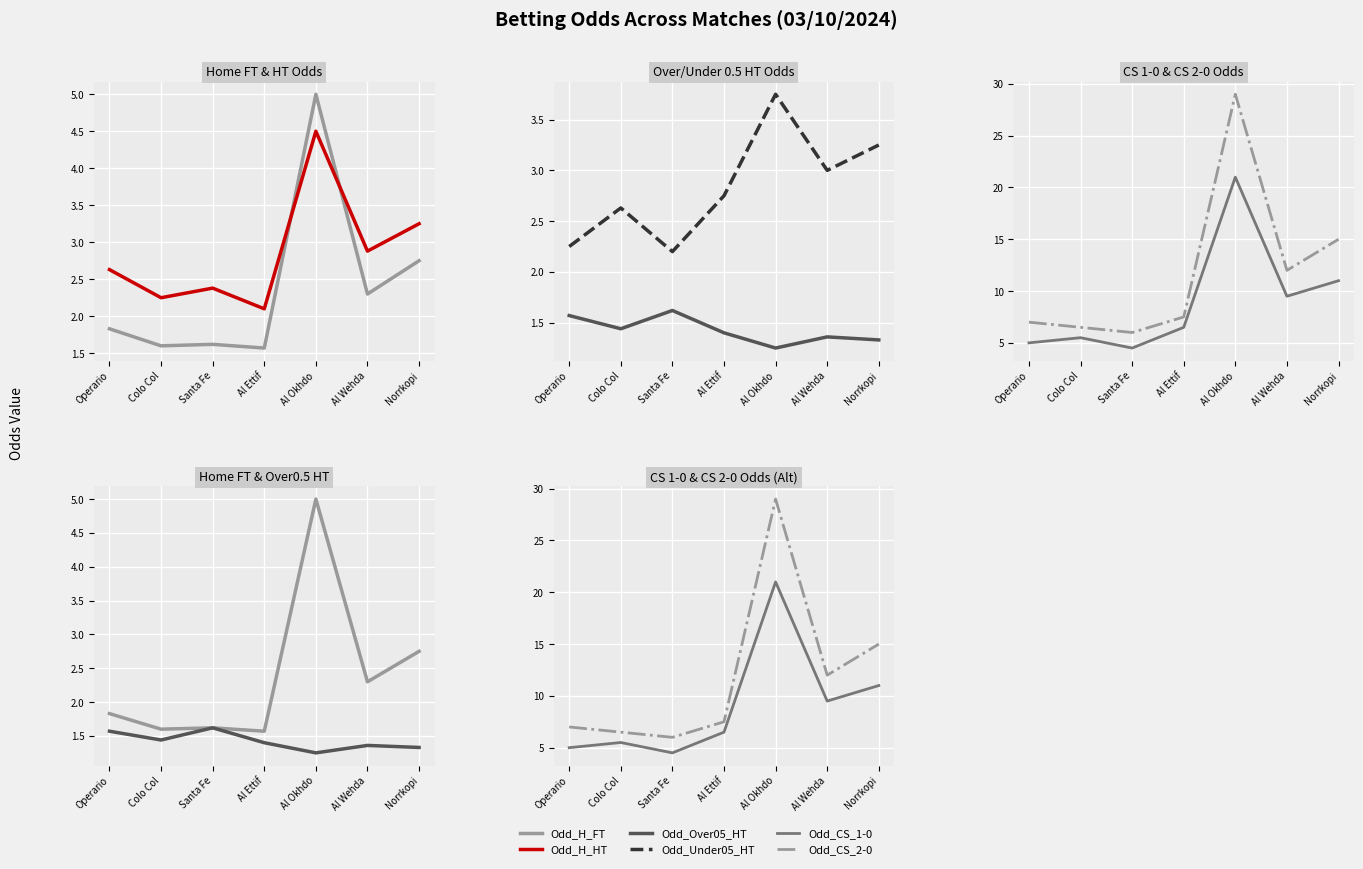

What is the sum of the Odd_CS_2-0 values at Colo Col and Santa Fe?

12.5